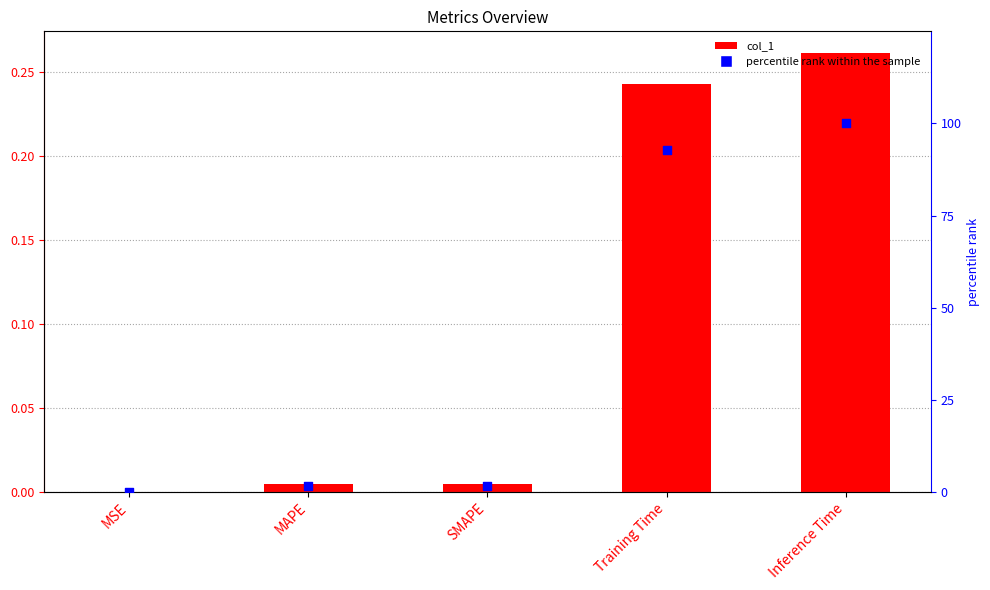

Which series has the largest total across all categories?

percentile rank within the sample